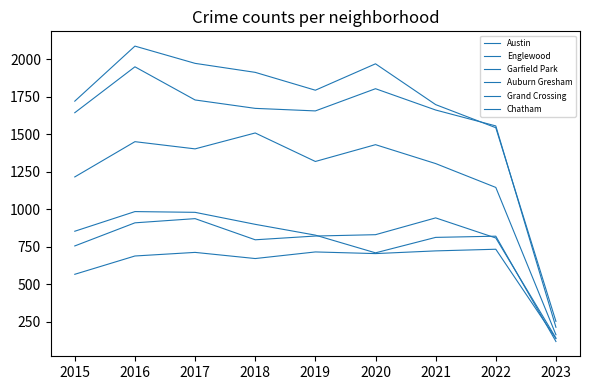

Does the chart display data point markers on the line(s)?

No